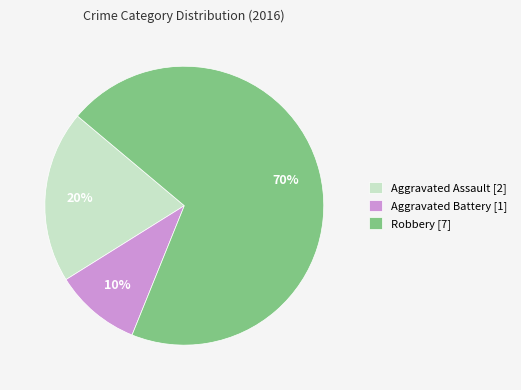

Which has a higher value, Robbery [7] or Aggravated Assault [2]?

Robbery [7]